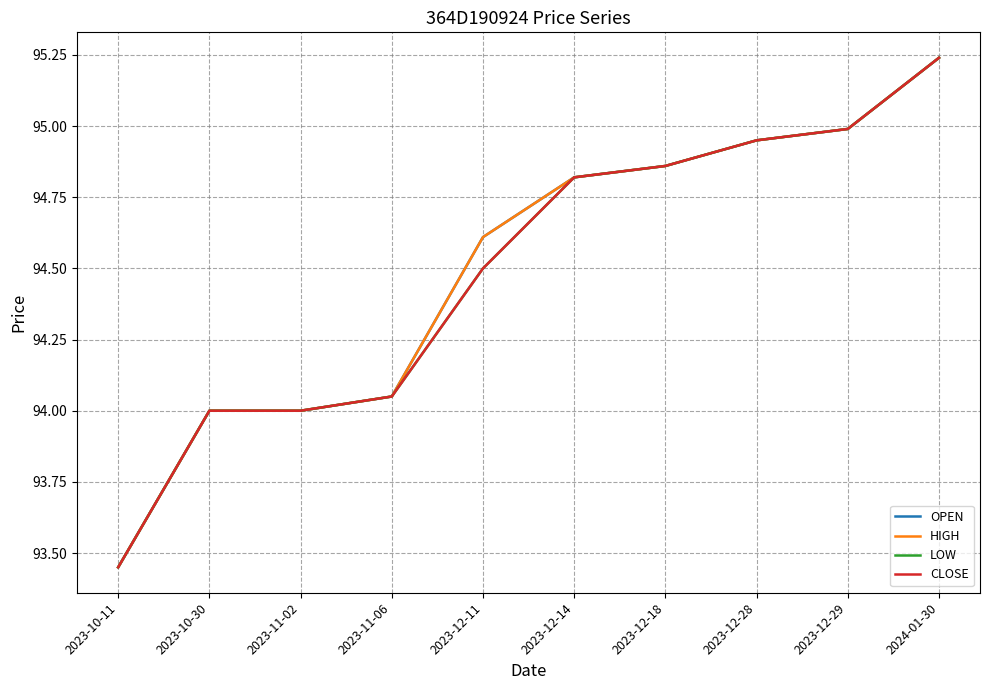

List the labels in order of CLOSE value, largest first.

2024-01-30, 2023-12-29, 2023-12-28, 2023-12-18, 2023-12-14, 2023-12-11, 2023-11-06, 2023-10-30, 2023-11-02, 2023-10-11